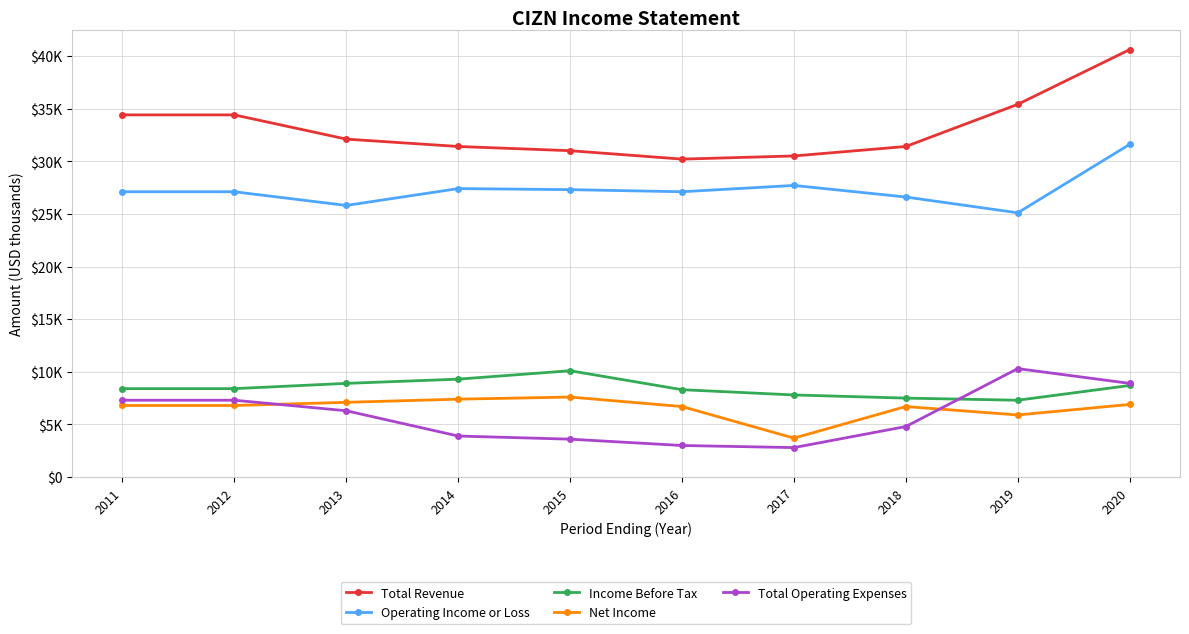

How many interior local peaks does the Net Income series have?

2